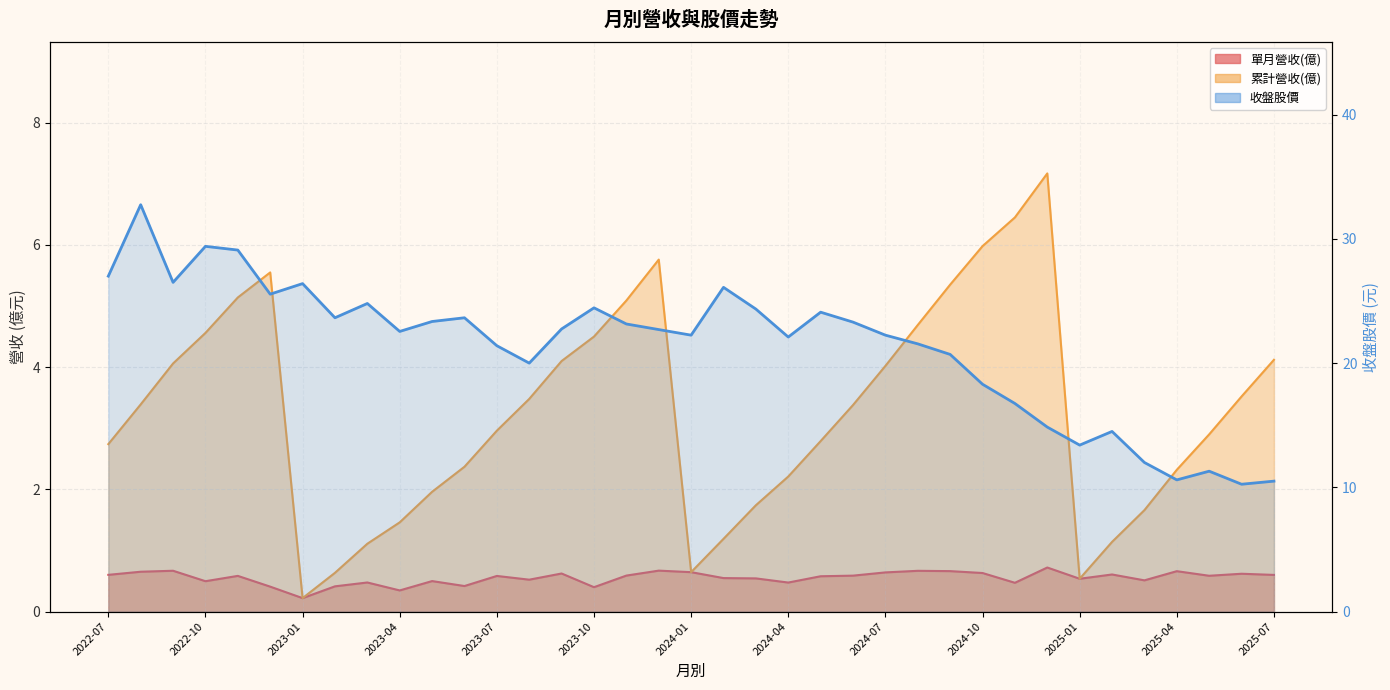

At how many categories does at least one series exceed 7?

37